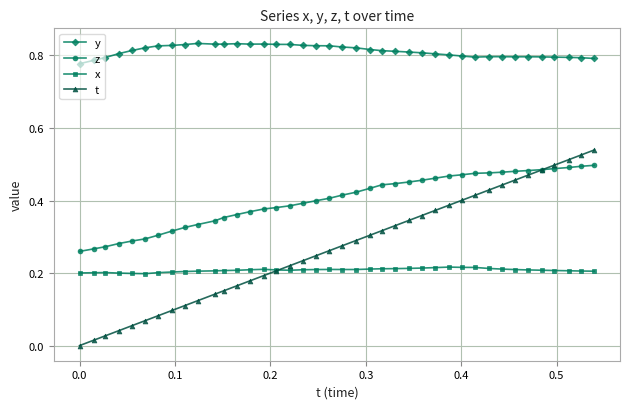

Does the chart display data point markers on the line(s)?

Yes